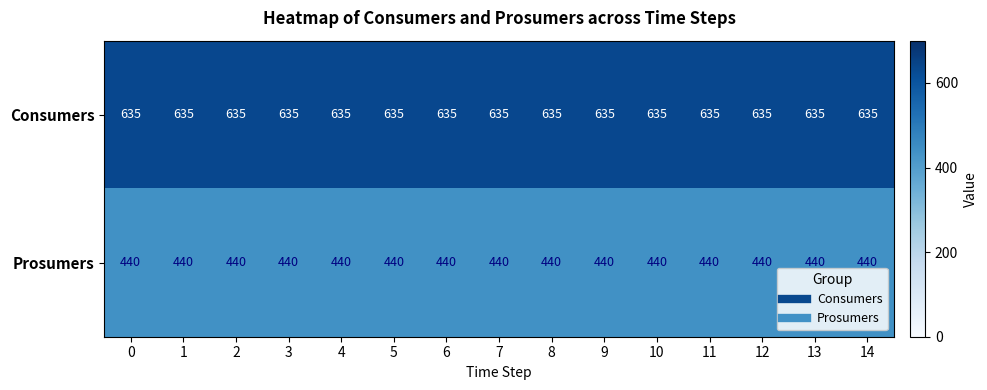

How many data points does each series have?

15